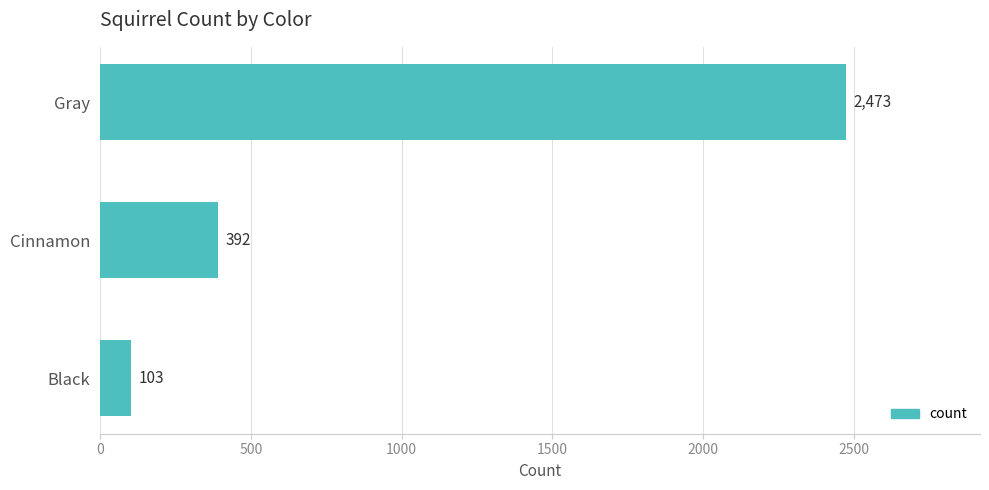

What position from the bottom is Cinnamon?

2